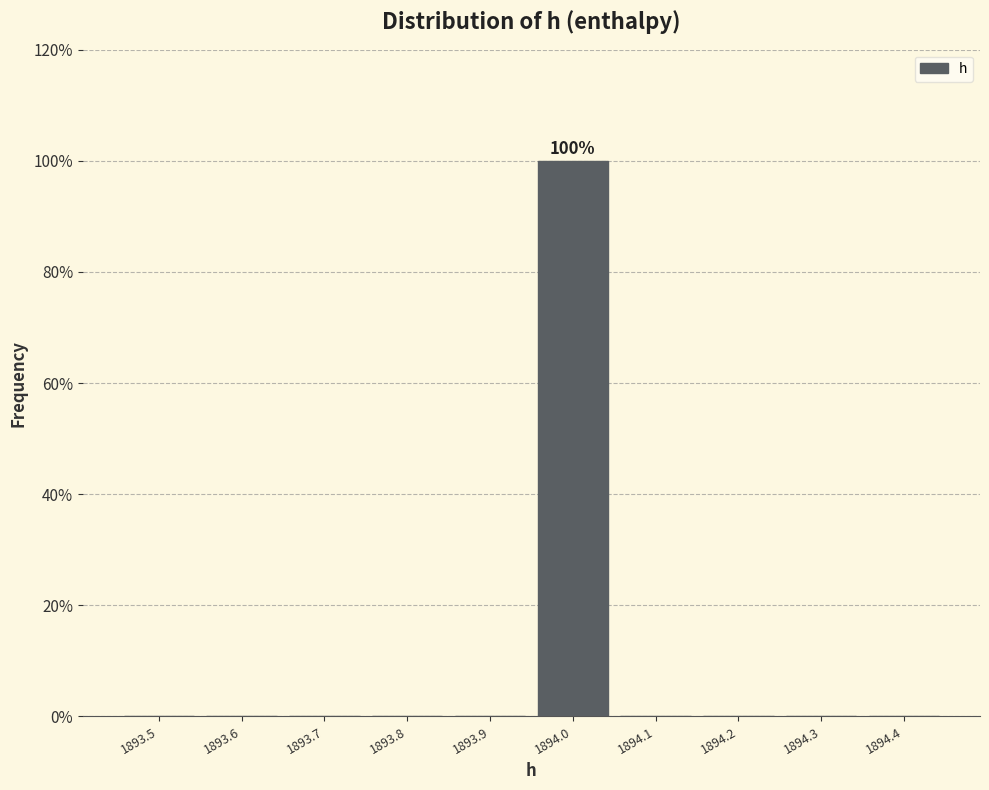

Reading right to left, list all the values displayed in this chart.

1894.4=0	1894.3=0	1894.2=0	1894.1=0	1894.0=100	1893.9=0	1893.8=0	1893.7=0	1893.6=0	1893.5=0